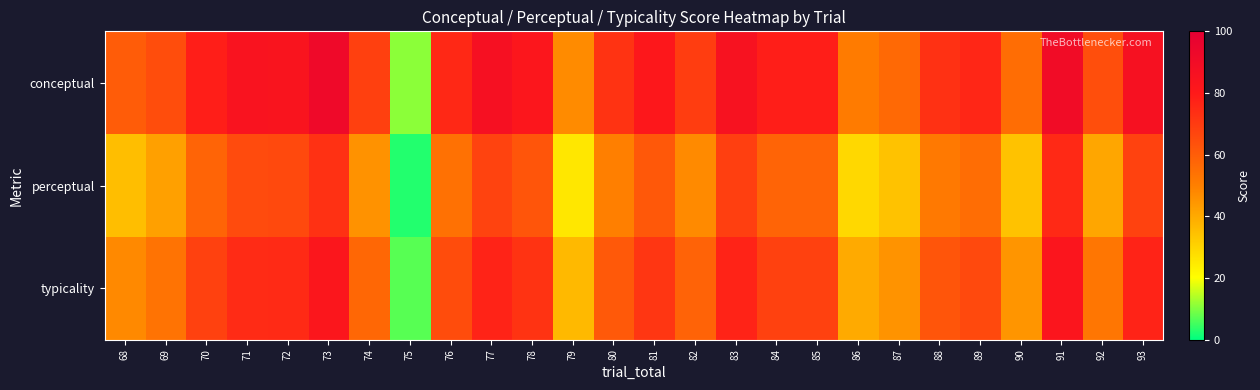

Reading right to left, transcribe all the data shown in this chart.

conceptual: 93=86.4	92=64.3	91=90.1	90=55.3	89=76.3	88=72.8	87=56.3	86=51.0	85=78.6	84=78.7	83=85.4	82=69.3	81=81.4	80=72.2	79=47.1	78=82.0	77=86.5	76=75.7	75=11.0	74=68.4	73=92.1	72=84.0	71=84.2	70=78.5	69=64.8	68=60.3
perceptual: 93=67.8	92=40.9	91=75.2	90=34.2	89=55.3	88=51.6	87=34.3	86=28.9	85=57.8	84=57.9	83=68.9	82=47.4	81=61.4	80=50.0	79=25.7	78=62.2	77=67.7	76=54.3	75=2.9	74=45.6	73=73.0	72=65.9	71=65.4	70=57.8	69=42.4	68=35.3
typicality: 93=77.1	92=52.6	91=82.7	90=44.7	89=65.8	88=62.2	87=45.3	86=40.0	85=68.2	84=68.3	83=77.1	82=58.3	81=71.4	80=61.1	79=36.4	78=72.1	77=77.1	76=65.0	75=7.0	74=57.0	73=82.5	72=74.9	71=74.8	70=68.1	69=53.6	68=47.8